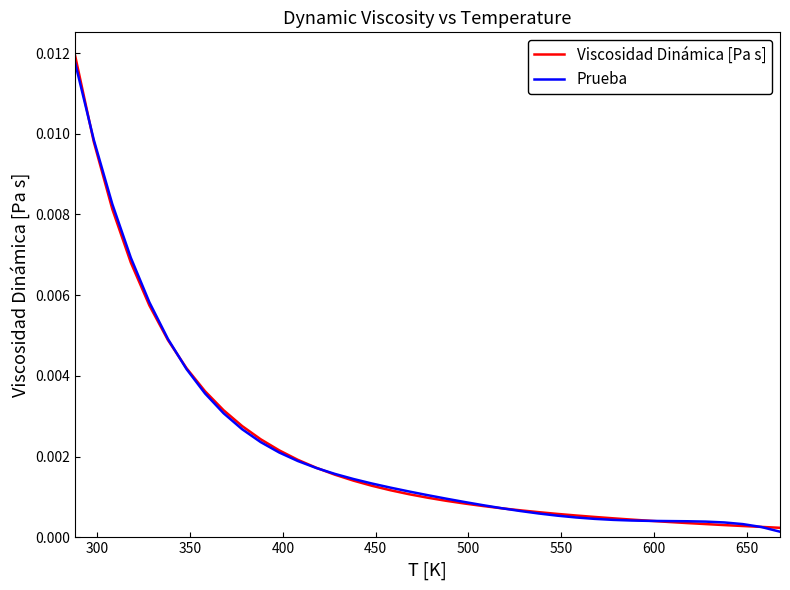

Which series has the largest range (max minus min)?

Viscosidad Dinámica [Pa s]